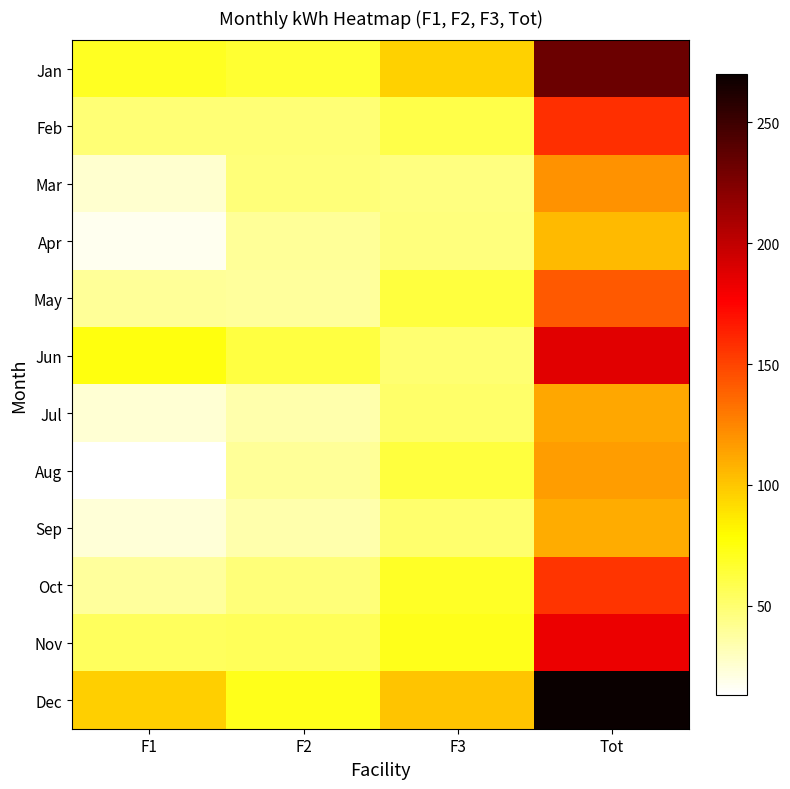

Rank the series by their maximum value, from lowest to highest.

Apr, Sep, Jul, Aug, Mar, May, Oct, Feb, Nov, Jun, Jan, Dec